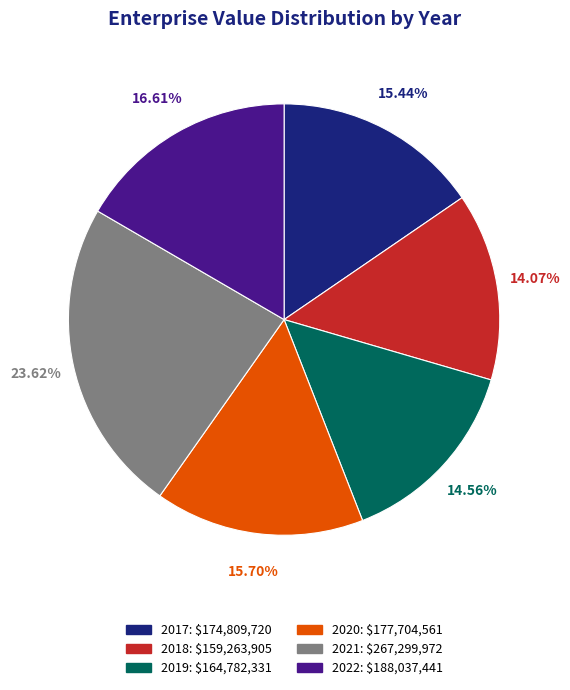

True or false: 2017 accounts for 22% of the total.

False